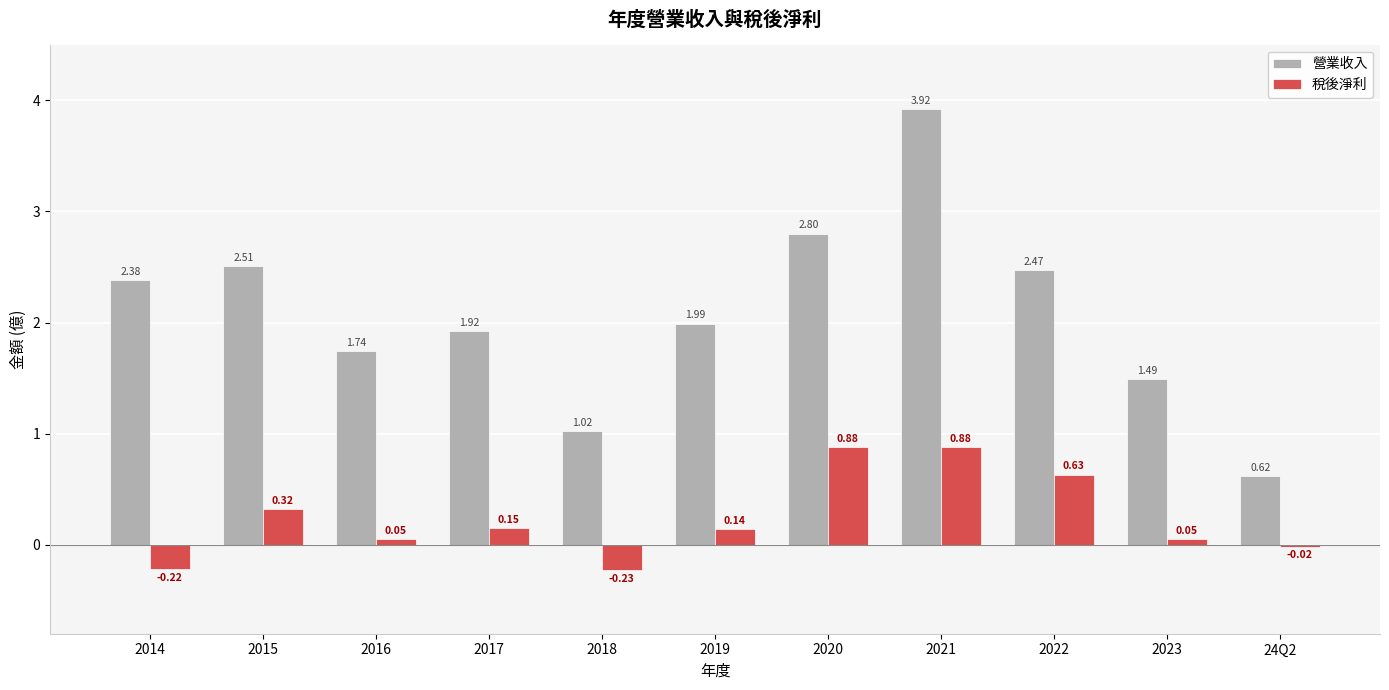

Which series has the largest range (max minus min)?

營業收入